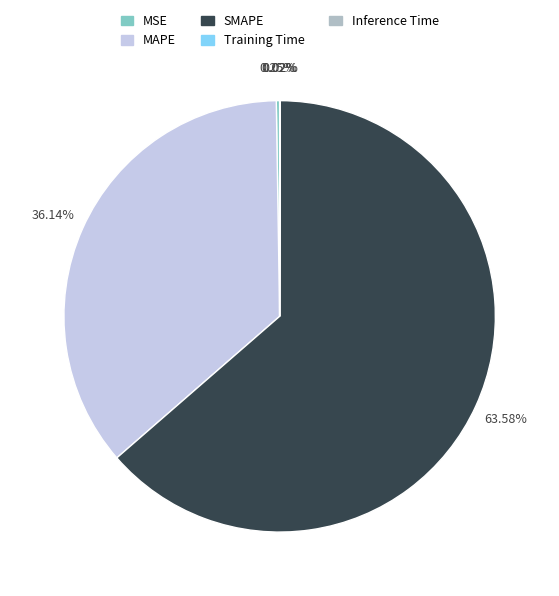

Does SMAPE account for over 50% of the chart?

Yes